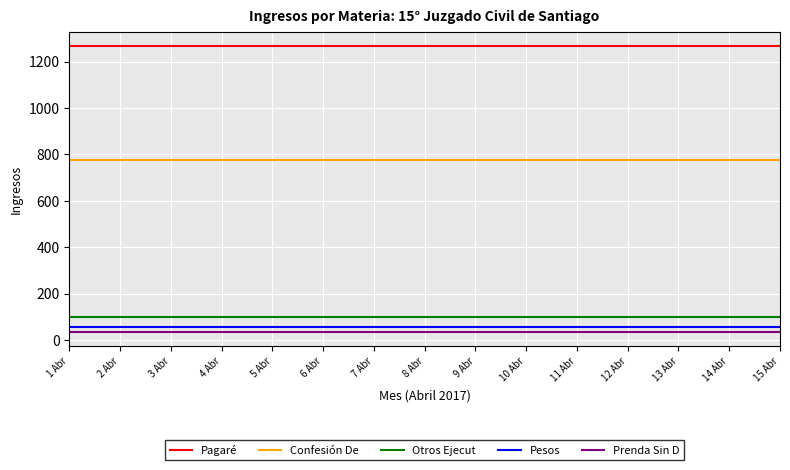

List the series in order of their peak value, highest first.

Pagaré, Confesión De, Otros Ejecut, Pesos, Prenda Sin D